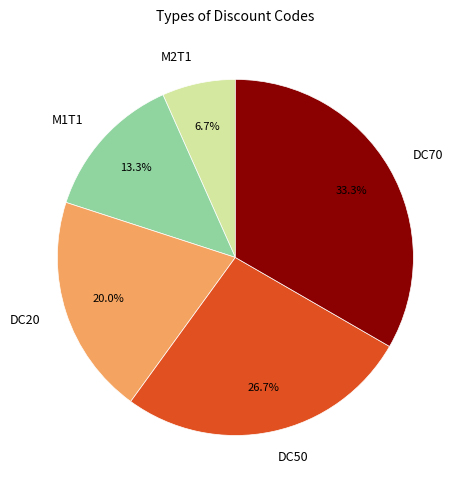

What is the ratio of the value at DC50 to the value at M2T1?

4.0